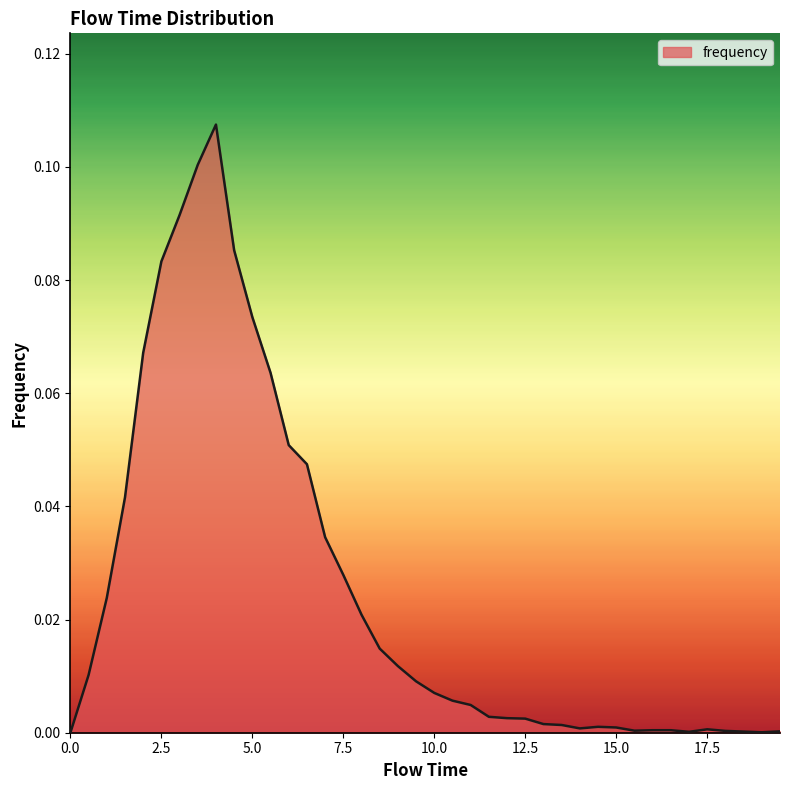

Reading left to right, transcribe all the data shown in this chart.

0.0=0.0	0.5=0.0	1.0=0.0	1.5=0.0	2.0=0.1	2.5=0.1	3.0=0.1	3.5=0.1	4.0=0.1	4.5=0.1	5.0=0.1	5.5=0.1	6.0=0.1	6.5=0.0	7.0=0.0	7.5=0.0	8.0=0.0	8.5=0.0	9.0=0.0	9.5=0.0	10.0=0.0	10.5=0.0	11.0=0.0	11.5=0.0	12.0=0.0	12.5=0.0	13.0=0.0	13.5=0.0	14.0=0.0	14.5=0.0	15.0=0.0	15.5=0.0	16.0=0.0	16.5=0.0	17.0=0.0	17.5=0.0	18.0=0.0	18.5=0.0	19.0=0.0	19.5=0.0